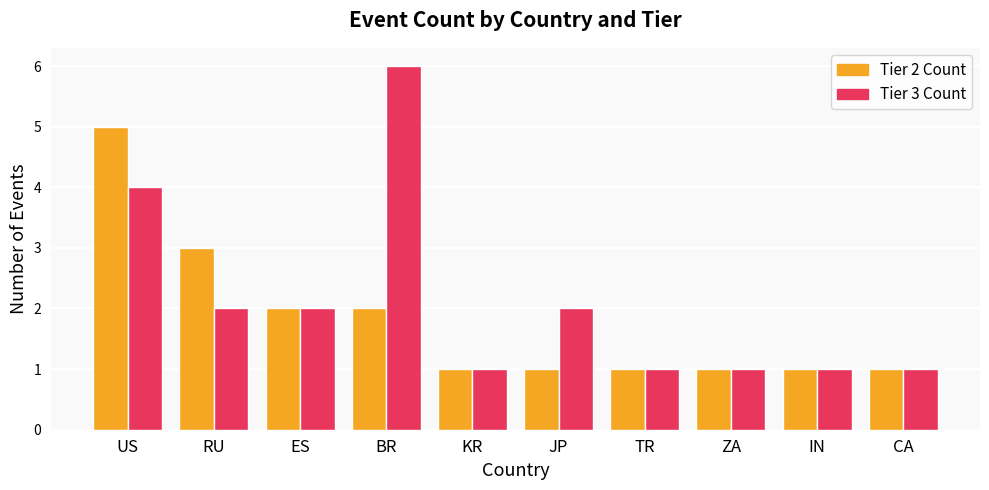

Reading right to left, extract all data points from this chart.

Tier 2 Count: CA=1	IN=1	ZA=1	TR=1	JP=1	KR=1	BR=2	ES=2	RU=3	US=5
Tier 3 Count: CA=1	IN=1	ZA=1	TR=1	JP=2	KR=1	BR=6	ES=2	RU=2	US=4